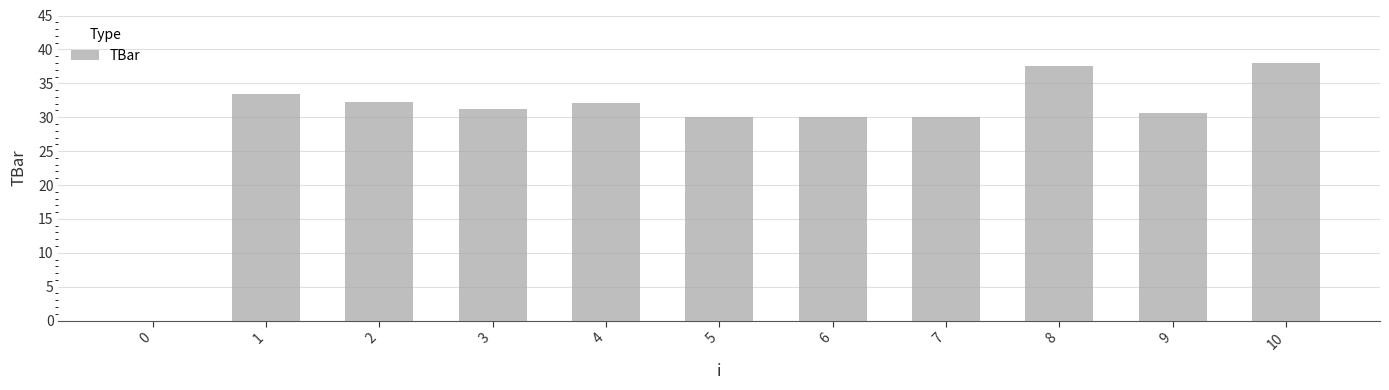

The value at 9 is 30.7. True or false?

True